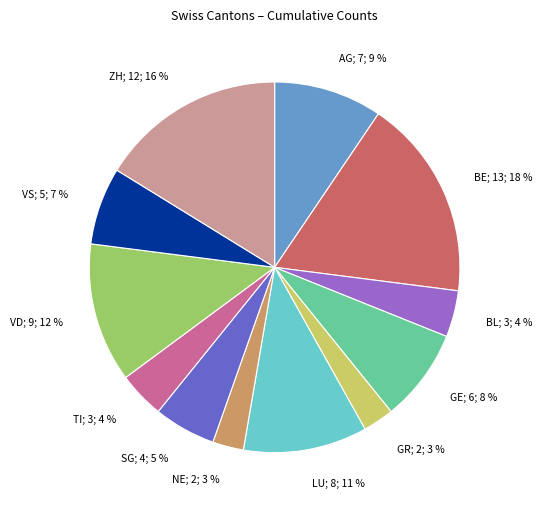

Between VS; 5; 7 % and GR; 2; 3 %, which is larger?

VS; 5; 7 %